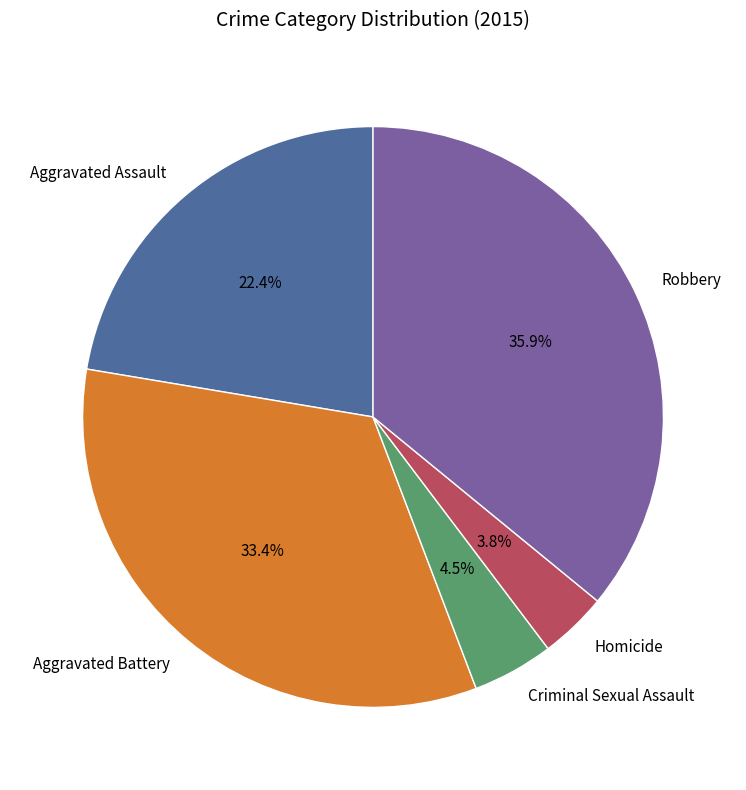

How many slices are in this pie chart?

5